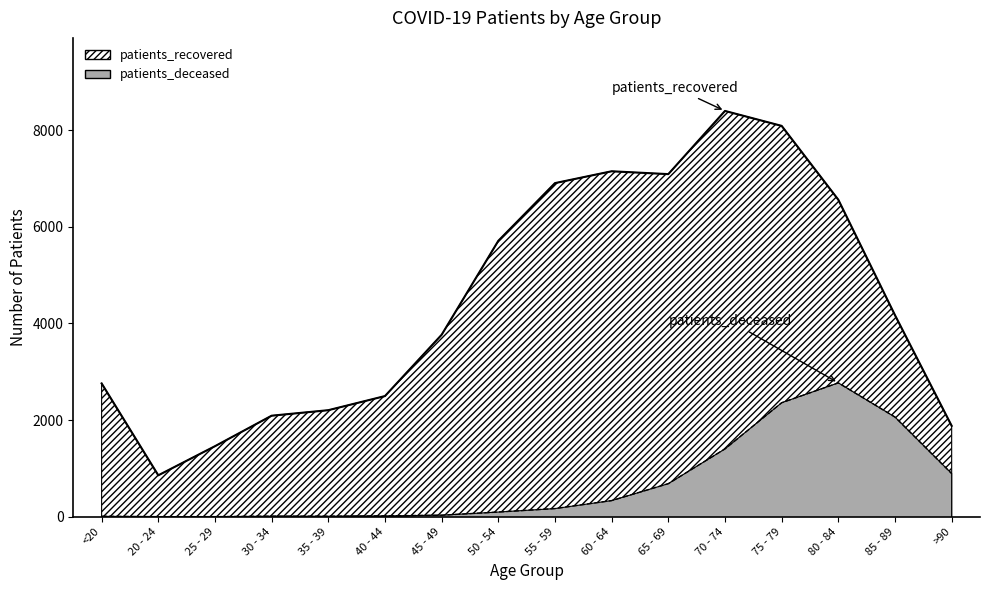

Does the chart display data point markers on the line(s)?

No